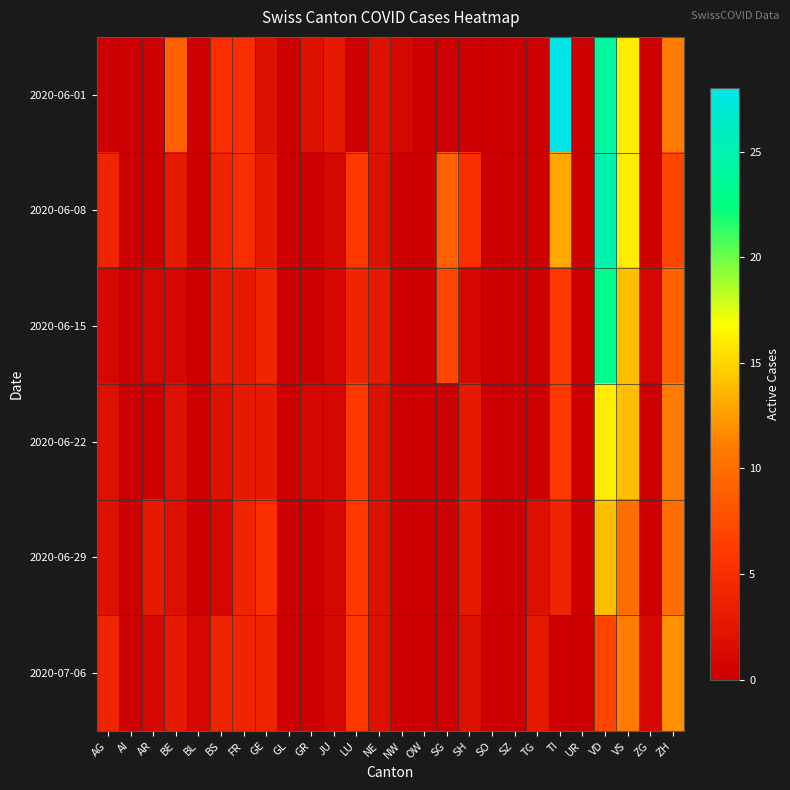

Rank the series by their maximum value, from highest to lowest.

2020-06-01, 2020-06-08, 2020-06-15, 2020-06-22, 2020-06-29, 2020-07-06